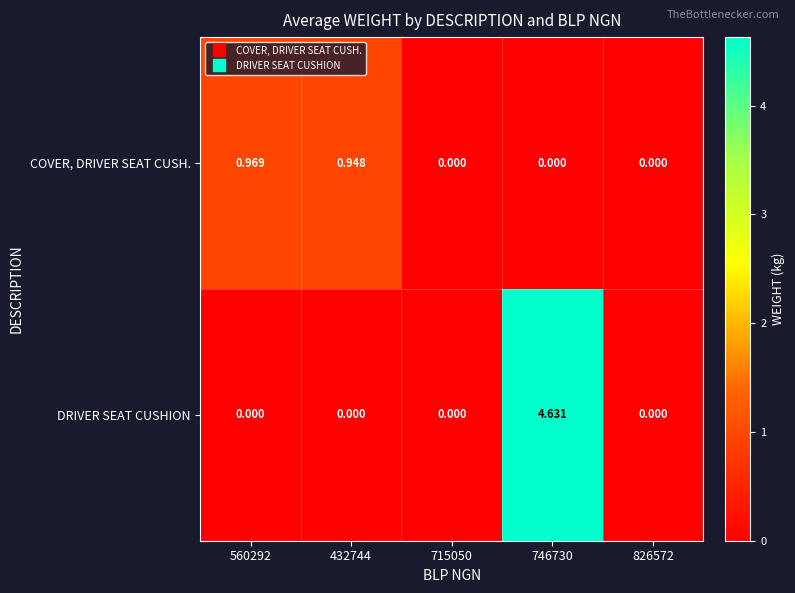

Rank the series by their average value, from highest to lowest.

DRIVER SEAT CUSHION, COVER, DRIVER SEAT CUSH.